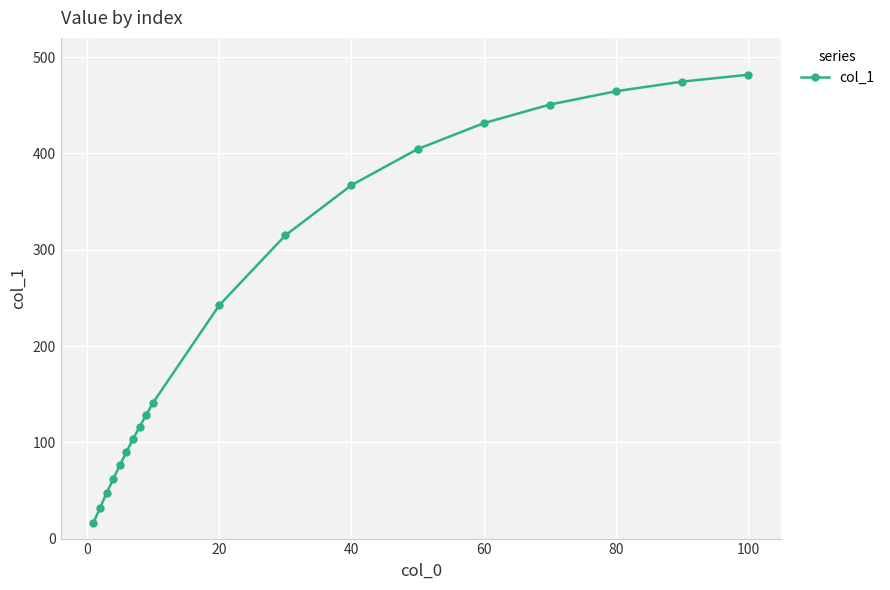

How many values are below 140?

9